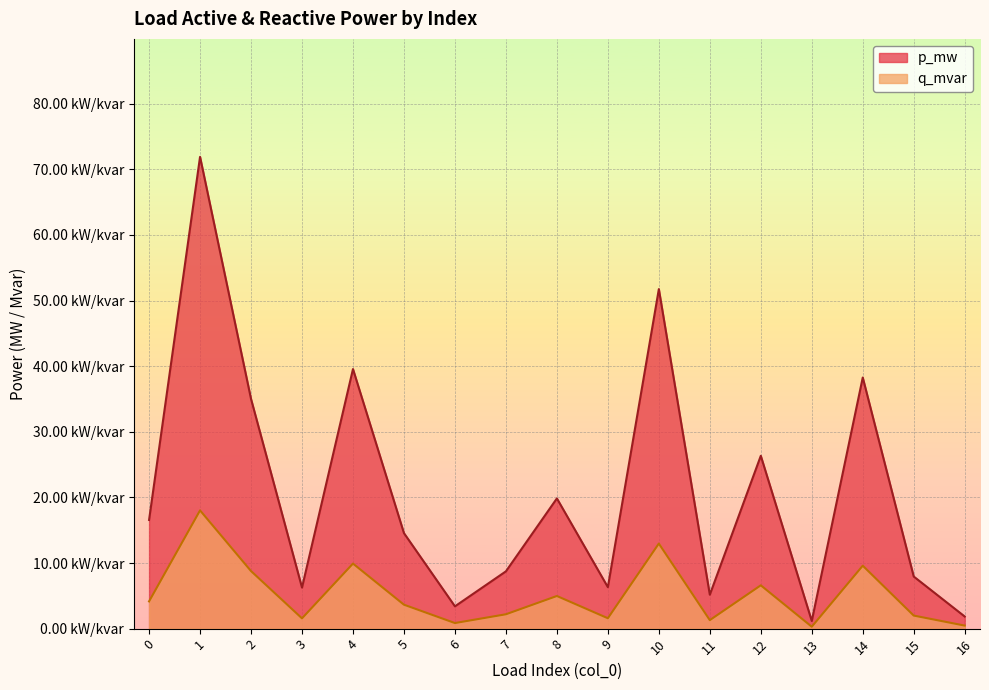

True or false: p_mw and q_mvar intersect in this chart.

False